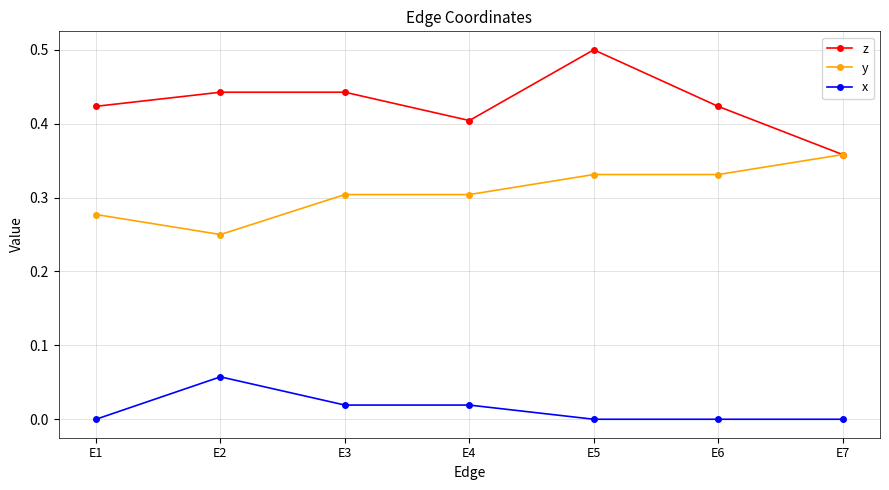

Which series changed the most between E1 and E3?

y